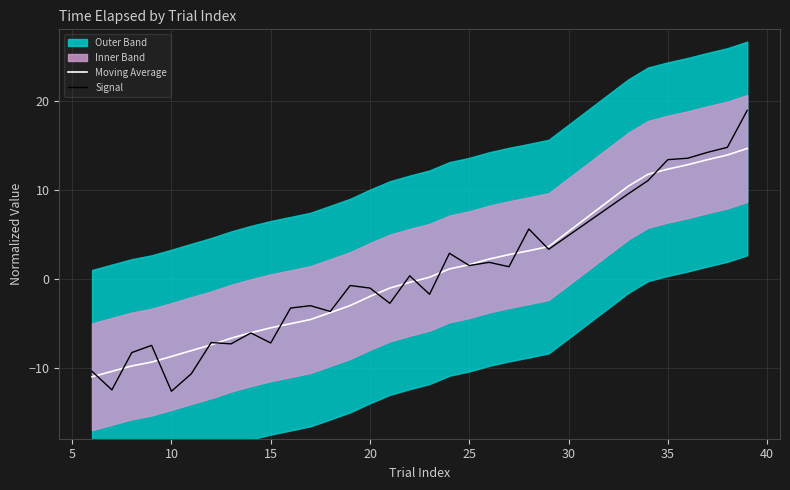

Is it true that Signal equals 13.4 at 35?

True